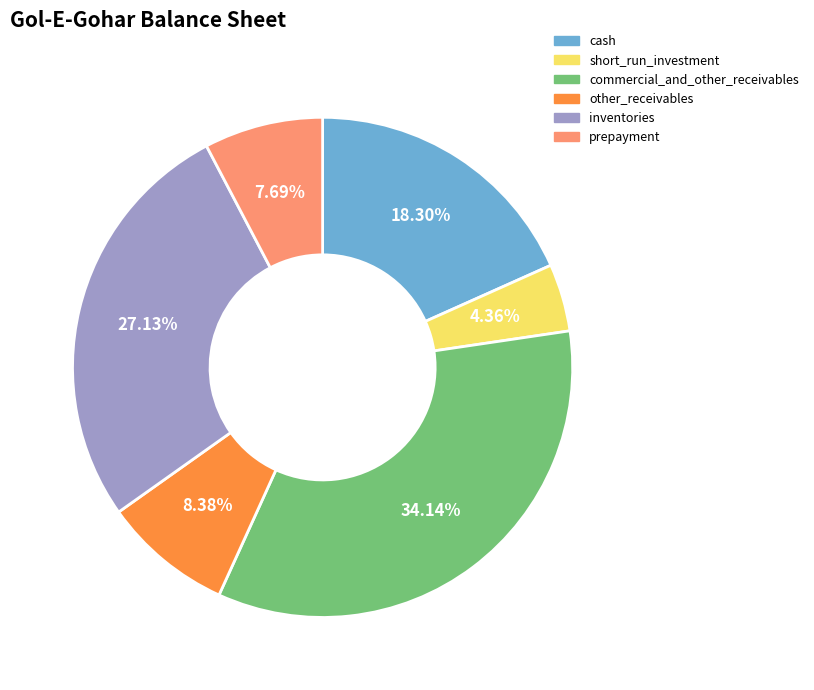

Combined, do other_receivables and prepayment account for over 50%?

No